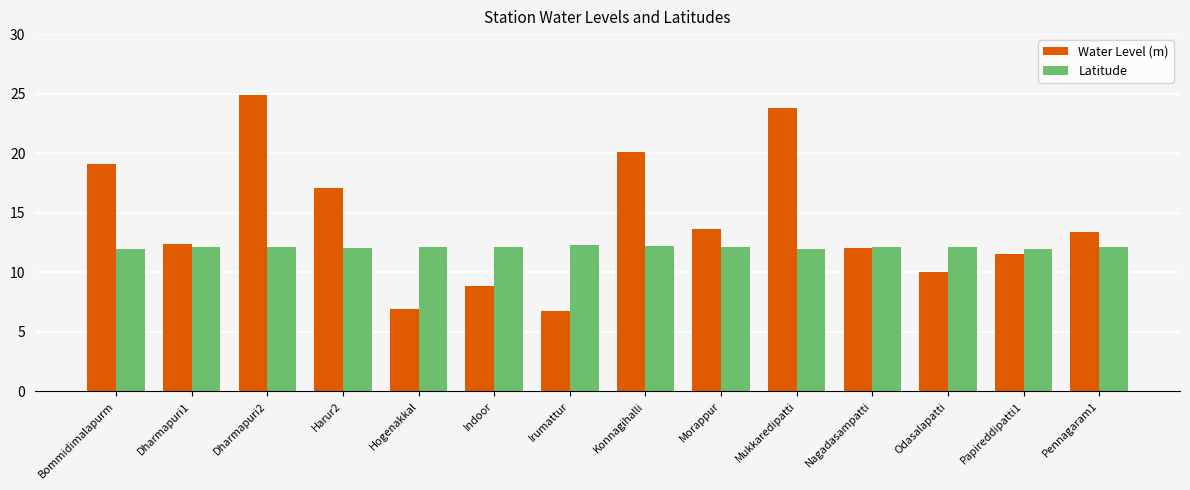

Is it true that Latitude equals 12.2 at Konnagihalli?

True